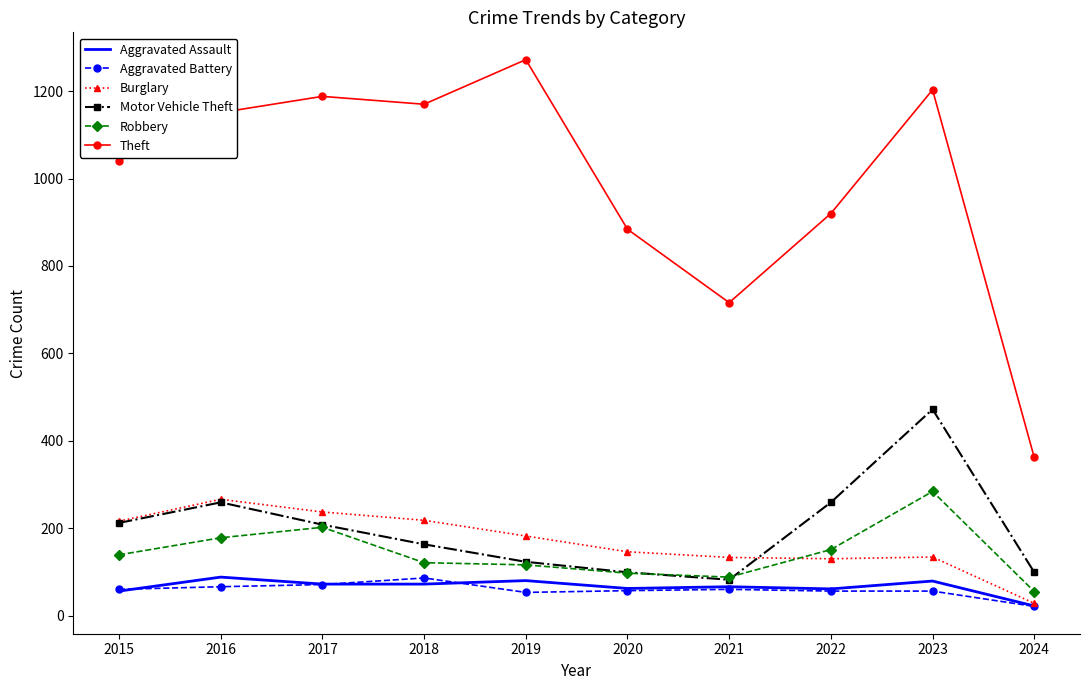

What is the greatest value displayed?

1272